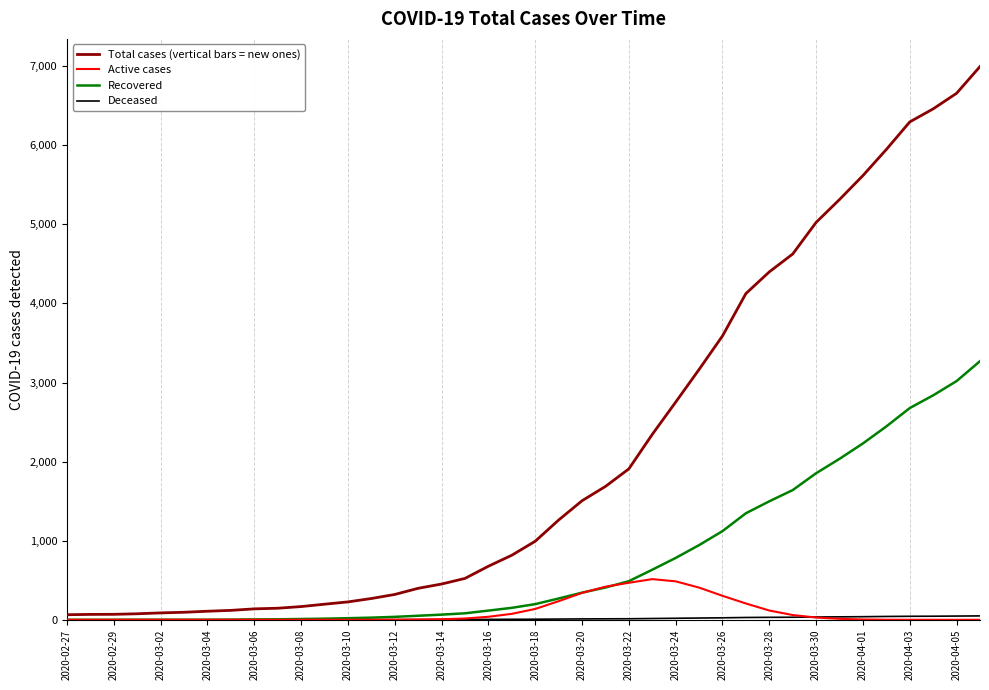

Which series has the widest spread of values?

Total cases (vertical bars = new ones)